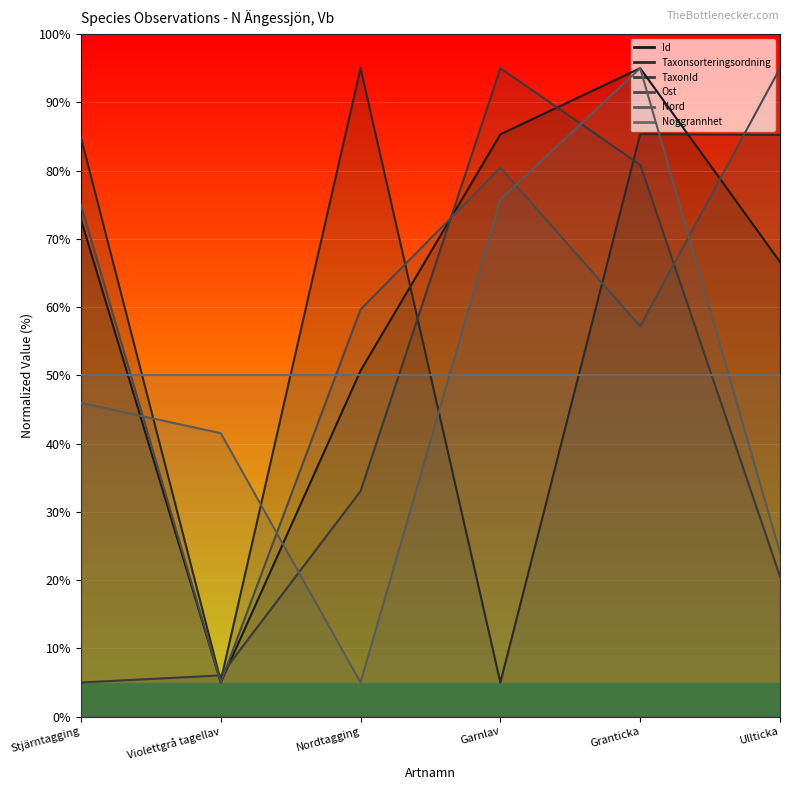

Where is the first local minimum for Ost?

Violettgrå tagellav